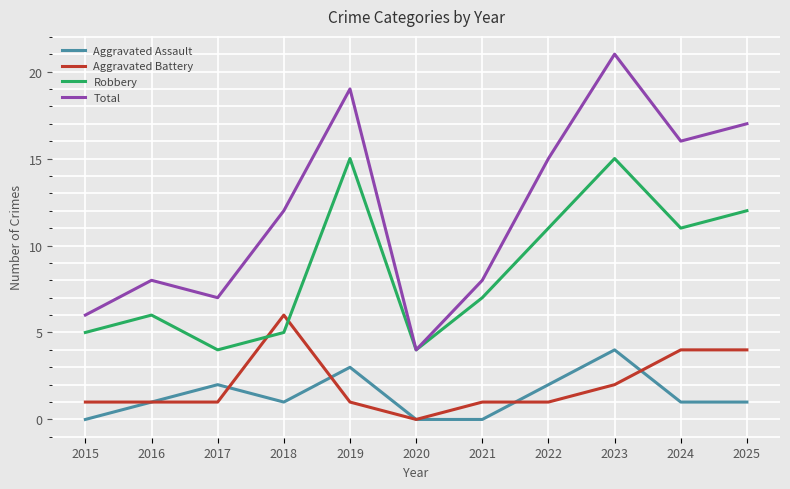

What is the highest value of the Aggravated Assault series?

4